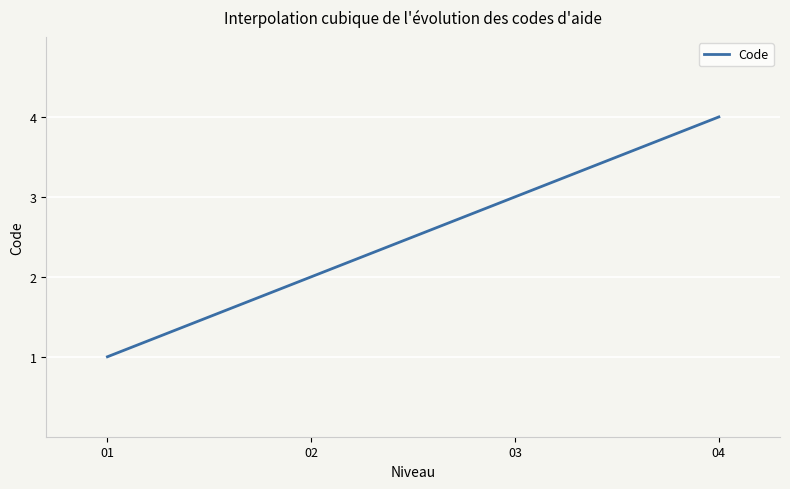

What is the greatest value displayed?

4.0